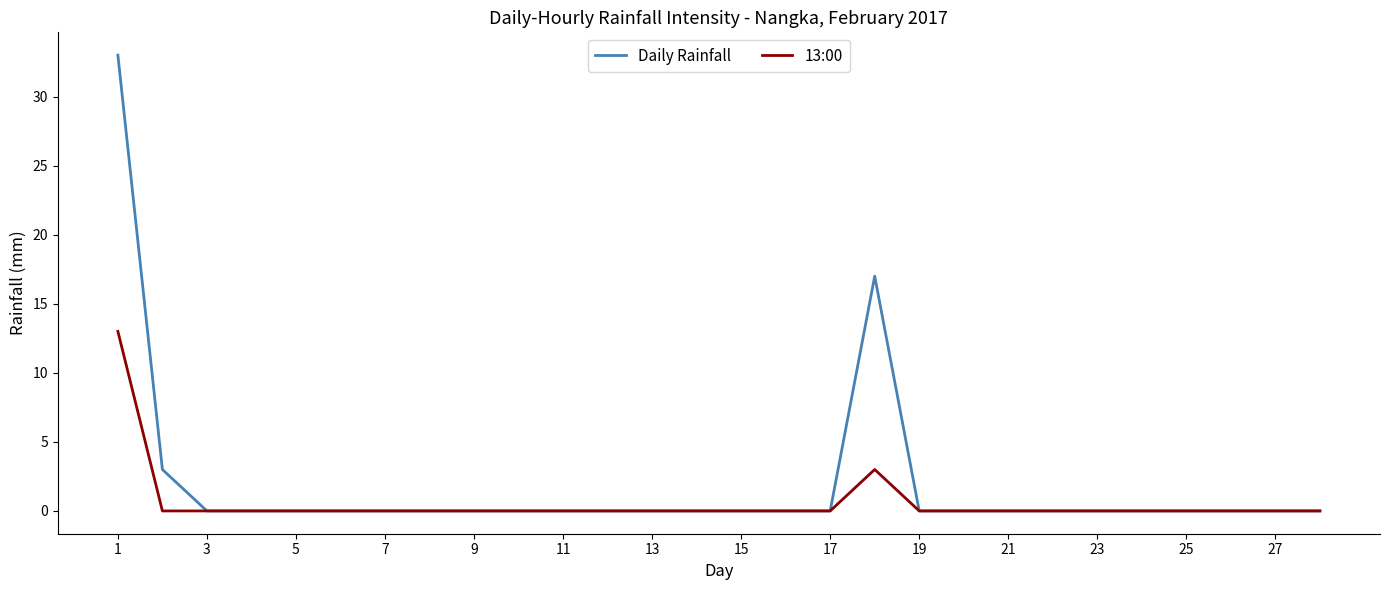

Which series has the widest spread of values?

Daily Rainfall